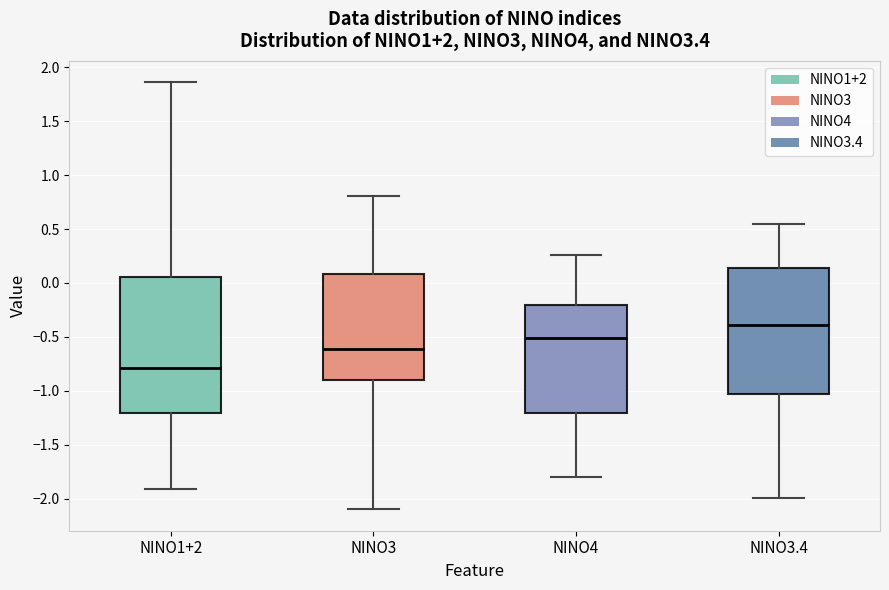

Which box has the highest median line?

NINO3.4